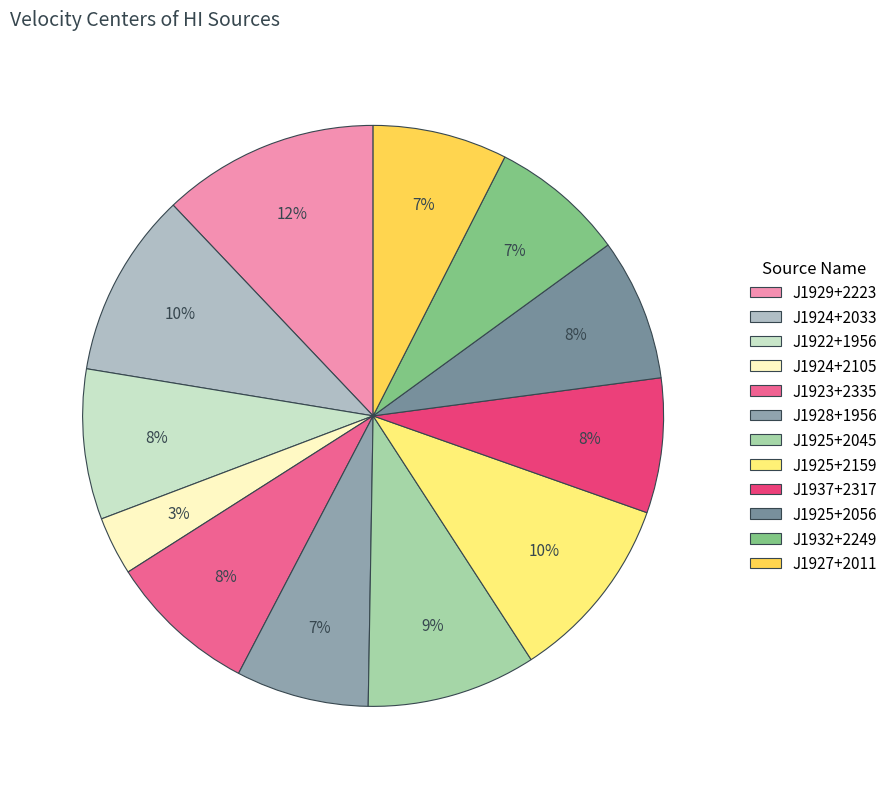

Combined, do J1927+2011 and J1924+2033 account for over 50%?

No